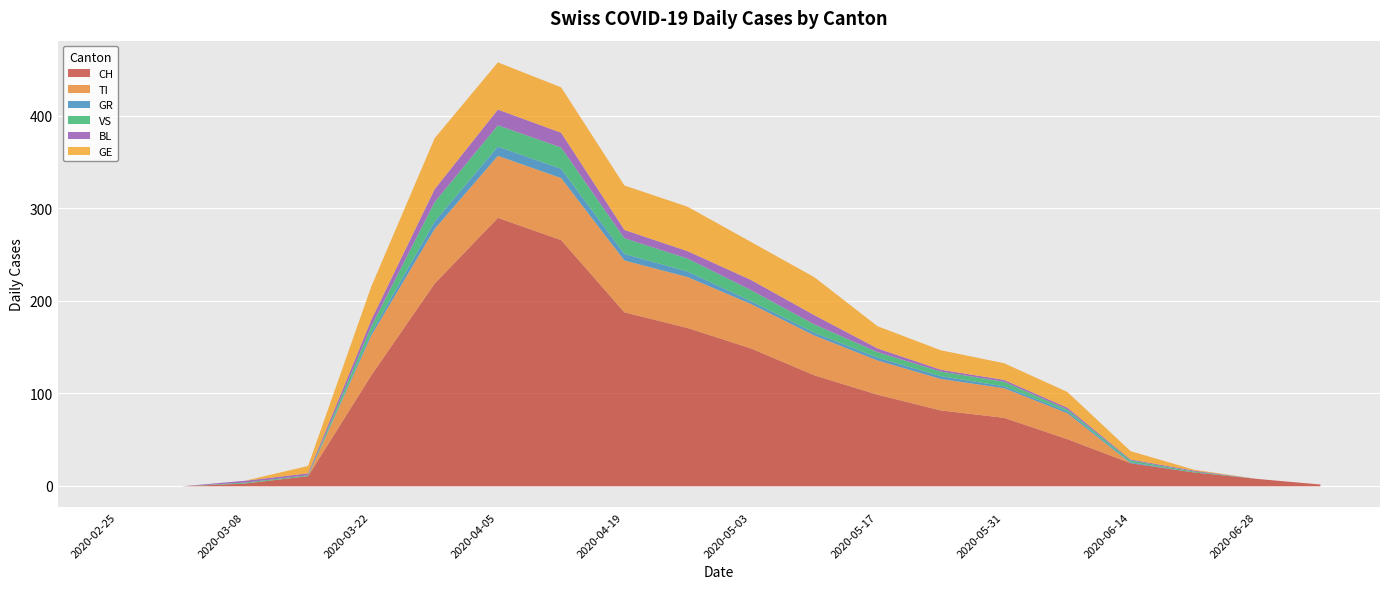

Reading left to right, list all the values displayed in this chart.

CH: 2020-02-25=0	2020-03-01=0	2020-03-08=3	2020-03-15=11	2020-03-22=120	2020-03-29=219	2020-04-05=290	2020-04-12=266	2020-04-19=188	2020-04-26=171	2020-05-03=149	2020-05-10=120	2020-05-17=99	2020-05-24=82	2020-05-31=74	2020-06-07=51	2020-06-14=25	2020-06-21=15	2020-06-28=8	2020-07-05=2
TI: 2020-02-25=0	2020-03-01=0	2020-03-08=0	2020-03-15=0	2020-03-22=43	2020-03-29=59	2020-04-05=67	2020-04-12=67	2020-04-19=56	2020-04-26=55	2020-05-03=48	2020-05-10=43	2020-05-17=37	2020-05-24=34	2020-05-31=32	2020-06-07=28	2020-06-14=0	2020-06-21=0	2020-06-28=0	2020-07-05=0
GR: 2020-02-25=0	2020-03-01=0	2020-03-08=0	2020-03-15=0	2020-03-22=3	2020-03-29=8	2020-04-05=10	2020-04-12=10	2020-04-19=7	2020-04-26=6	2020-05-03=3	2020-05-10=3	2020-05-17=3	2020-05-24=3	2020-05-31=2	2020-06-07=2	2020-06-14=1	2020-06-21=0	2020-06-28=0	2020-07-05=0
VS: 2020-02-25=0	2020-03-01=0	2020-03-08=1	2020-03-15=1	2020-03-22=7	2020-03-29=21	2020-04-05=23	2020-04-12=23	2020-04-19=17	2020-04-26=14	2020-05-03=12	2020-05-10=9	2020-05-17=6	2020-05-24=5	2020-05-31=5	2020-06-07=2	2020-06-14=2	2020-06-21=1	2020-06-28=0	2020-07-05=0
BL: 2020-02-25=0	2020-03-01=0	2020-03-08=2	2020-03-15=2	2020-03-22=7	2020-03-29=14	2020-04-05=17	2020-04-12=16	2020-04-19=9	2020-04-26=8	2020-05-03=11	2020-05-10=10	2020-05-17=4	2020-05-24=2	2020-05-31=2	2020-06-07=2	2020-06-14=1	2020-06-21=1	2020-06-28=0	2020-07-05=0
GE: 2020-02-25=0	2020-03-01=0	2020-03-08=0	2020-03-15=8	2020-03-22=36	2020-03-29=55	2020-04-05=51	2020-04-12=49	2020-04-19=48	2020-04-26=48	2020-05-03=41	2020-05-10=41	2020-05-17=24	2020-05-24=21	2020-05-31=18	2020-06-07=17	2020-06-14=9	2020-06-21=1	2020-06-28=0	2020-07-05=0